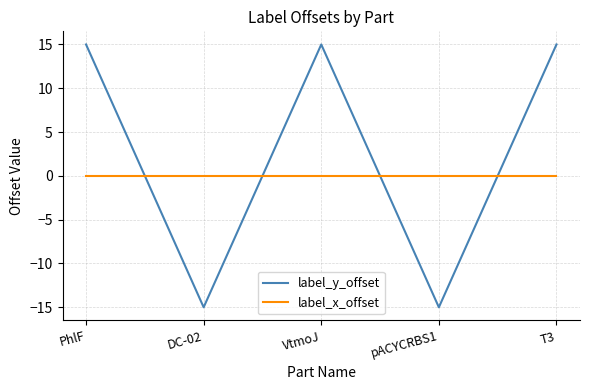

Is it true that label_y_offset equals 4 at PhlF?

False